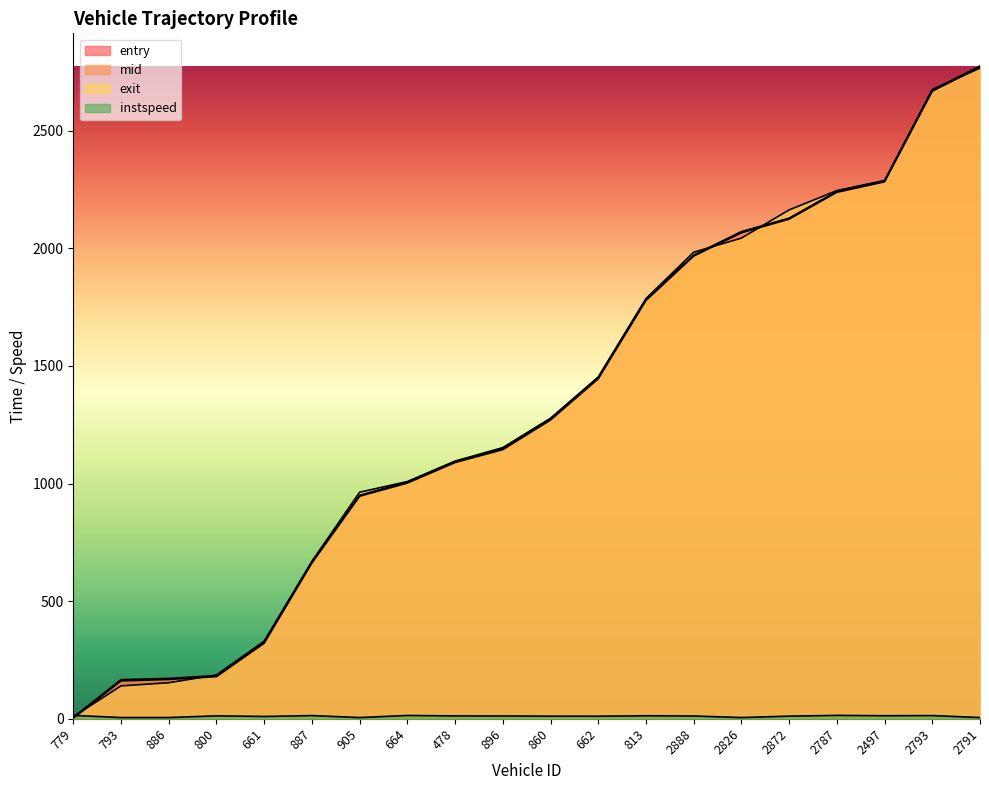

What is the label of the 11th point from the right?

896